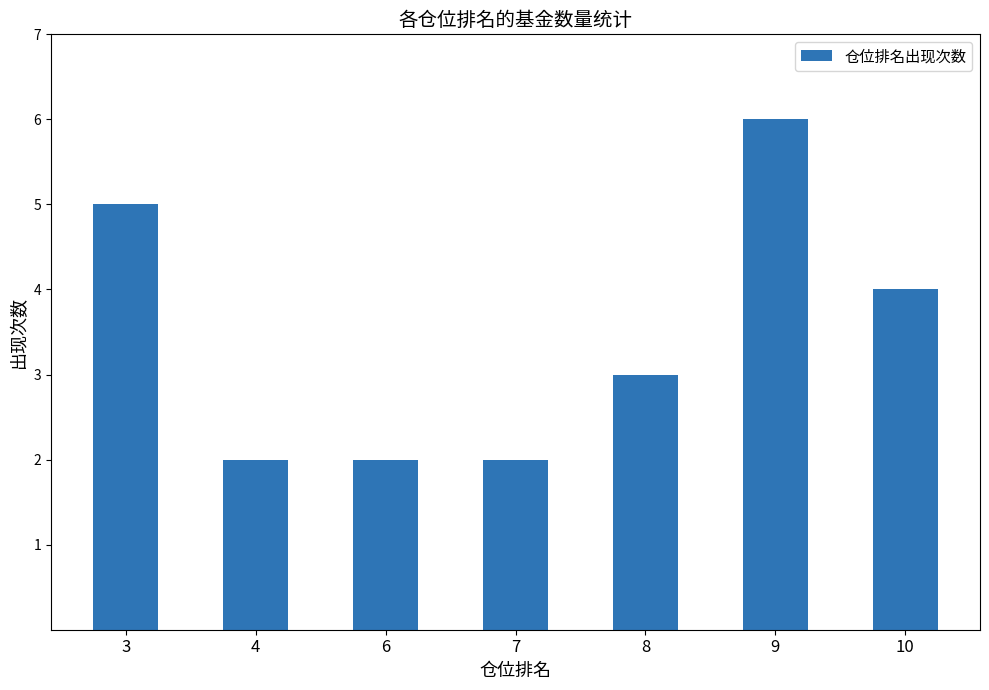

Which has a higher value, 8 or 6?

8